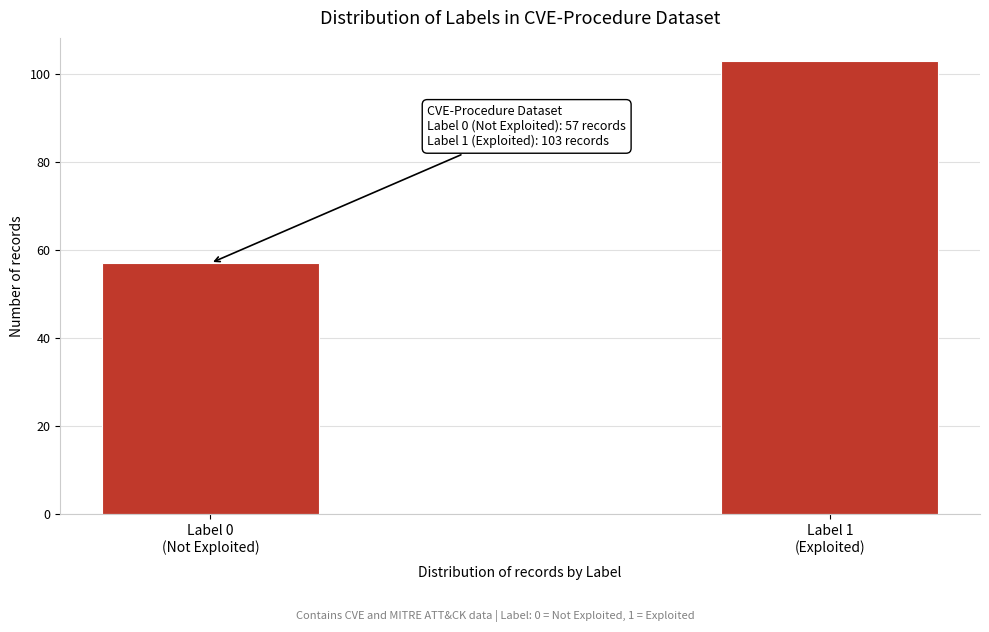

Reading left to right, extract all data points from this chart.

57	103